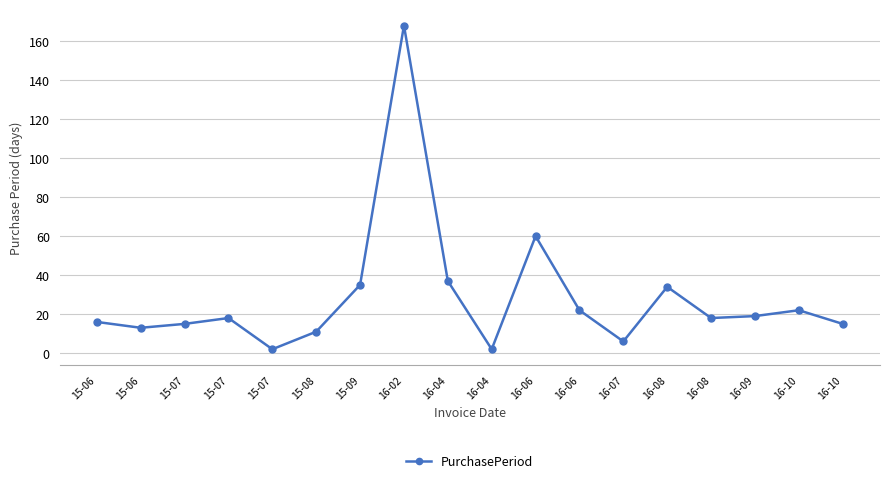

What is the greatest value displayed?

168